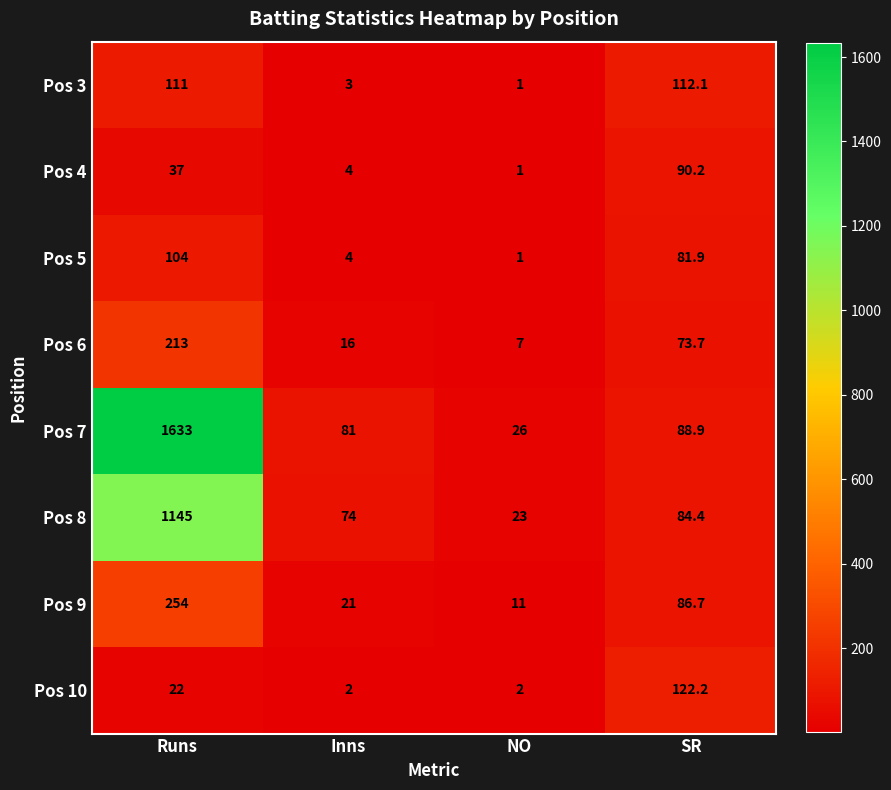

Which series has the largest total across all categories?

Pos 7